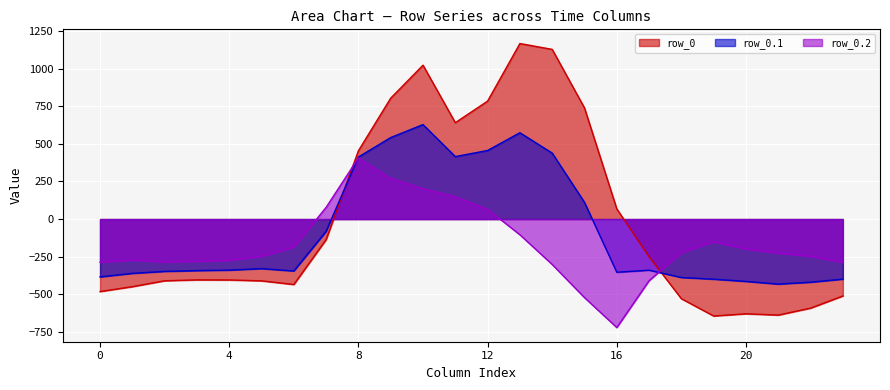

Which category has the lowest value in the row_0.2 series?

16